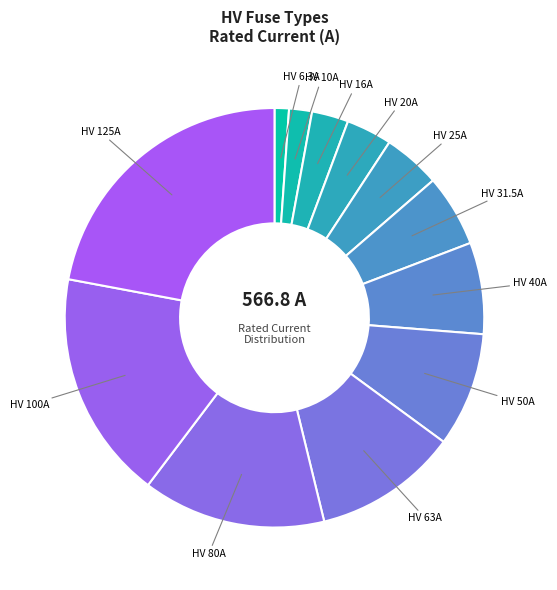

How many segments does this pie chart have?

12